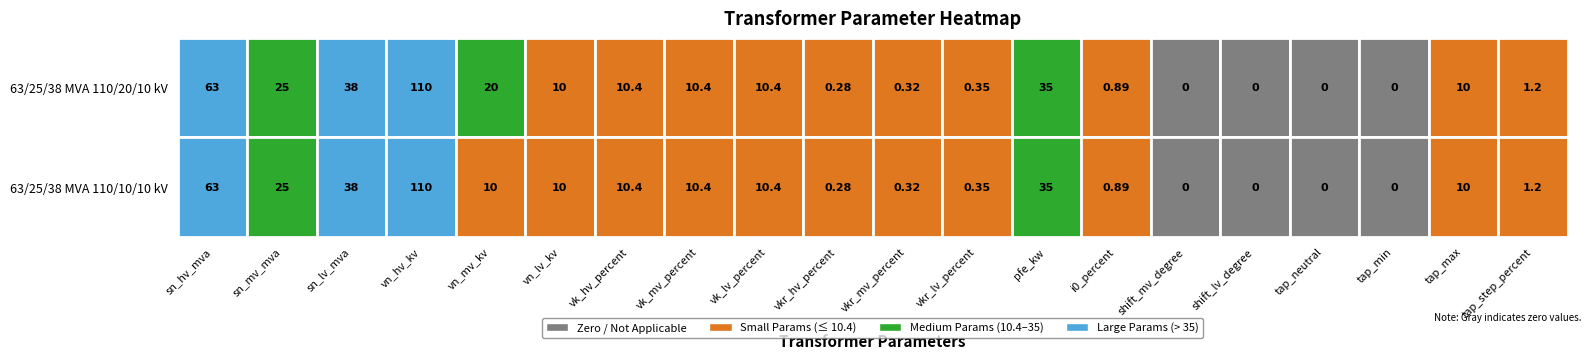

At which category does the chart reach its minimum across all series?

shift_mv_degree